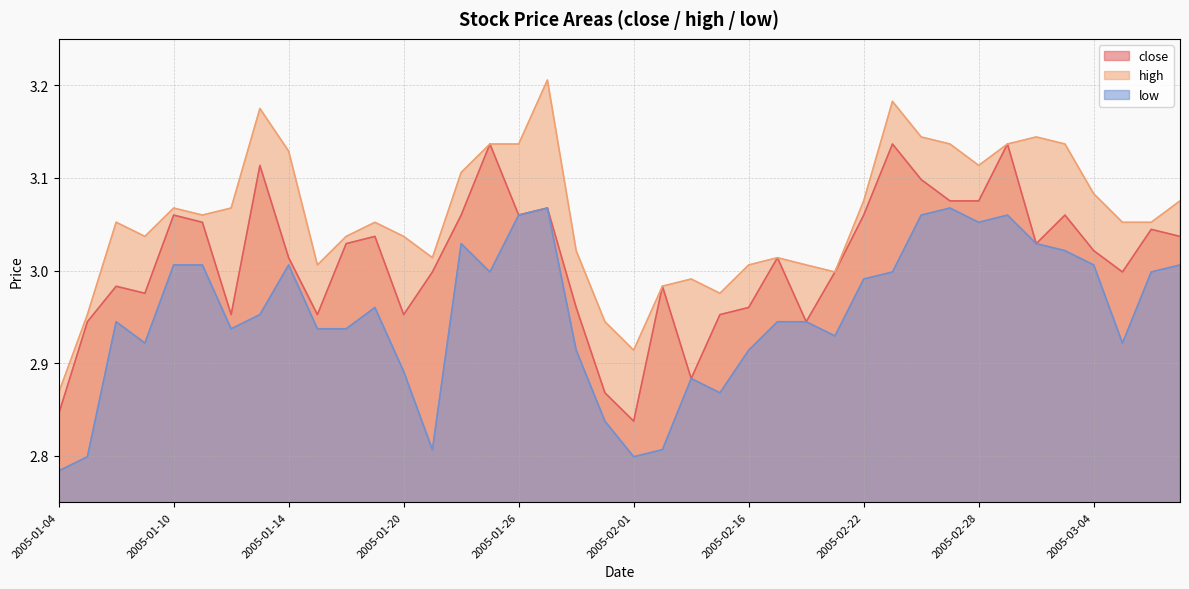

Which category has the highest value across all series?

2005-01-27